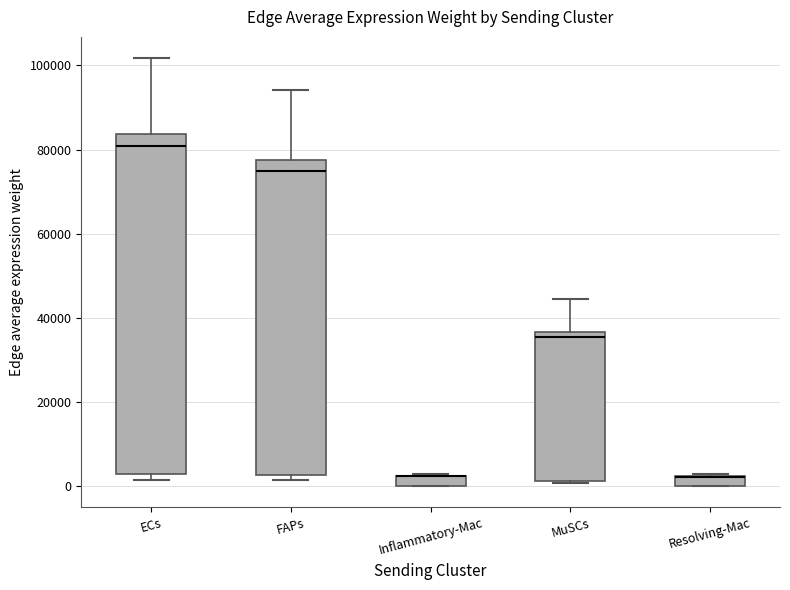

Where is the lower edge of the box for Resolving-Mac on the y-axis? The values are not printed on the chart, so give them approximately, as read against the axis.

0